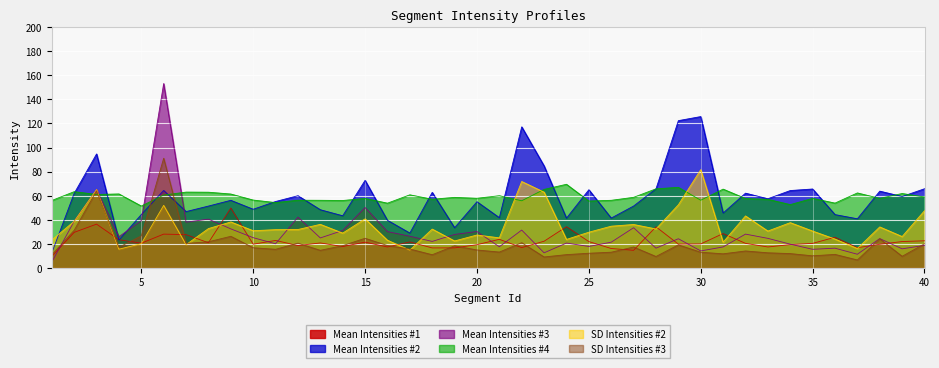

What is the lowest value of the SD, Intensities #3 series?

6.4